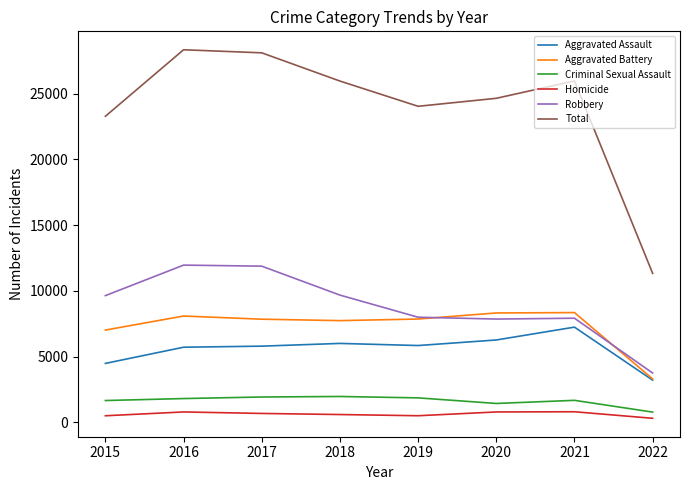

What is the approximate value of Homicide at 2017?

672